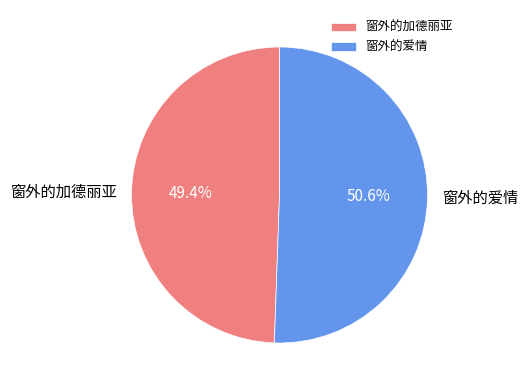

What is the total percentage of 窗外的爱情 and 窗外的加德丽亚?

100.0%